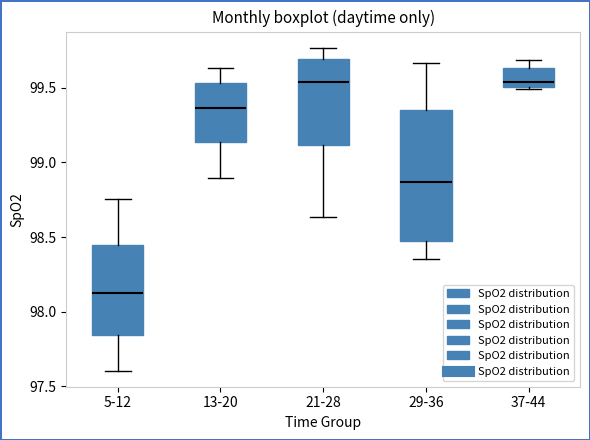

Reading left to right, read every box against the y-axis: the position of its median line, the range the box covers, and the ends of its whiskers. The values are not printed on the chart, so give them approximately, as read against the axis.

5-12: median 98.10, box 97.85 to 98.45, whiskers 97.60 to 98.75
13-20: median 99.35, box 99.15 to 99.55, whiskers 98.90 to 99.65
21-28: median 99.55, box 99.10 to 99.70, whiskers 98.65 to 99.75
29-36: median 98.85, box 98.50 to 99.35, whiskers 98.35 to 99.65
37-44: median 99.55, box 99.50 to 99.65, whiskers 99.50 to 99.70